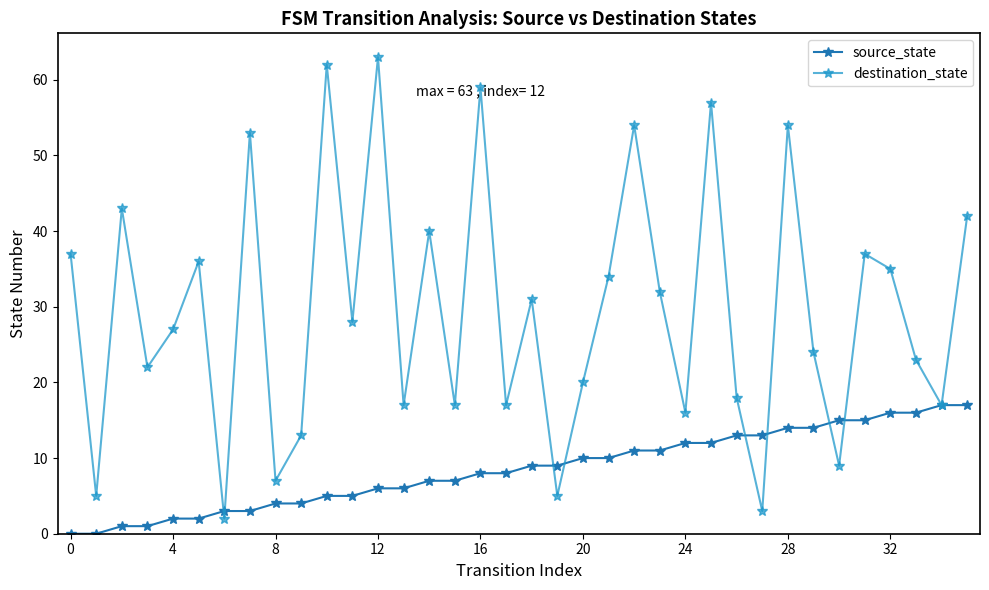

List the series in order of their overall mean, highest first.

destination_state, source_state